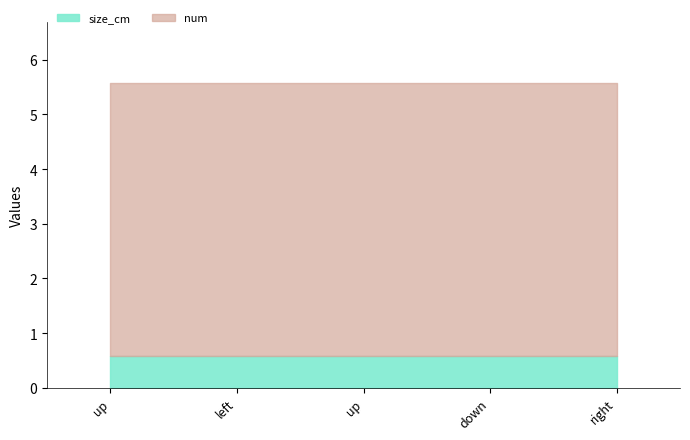

At which label does num reach its minimum?

up